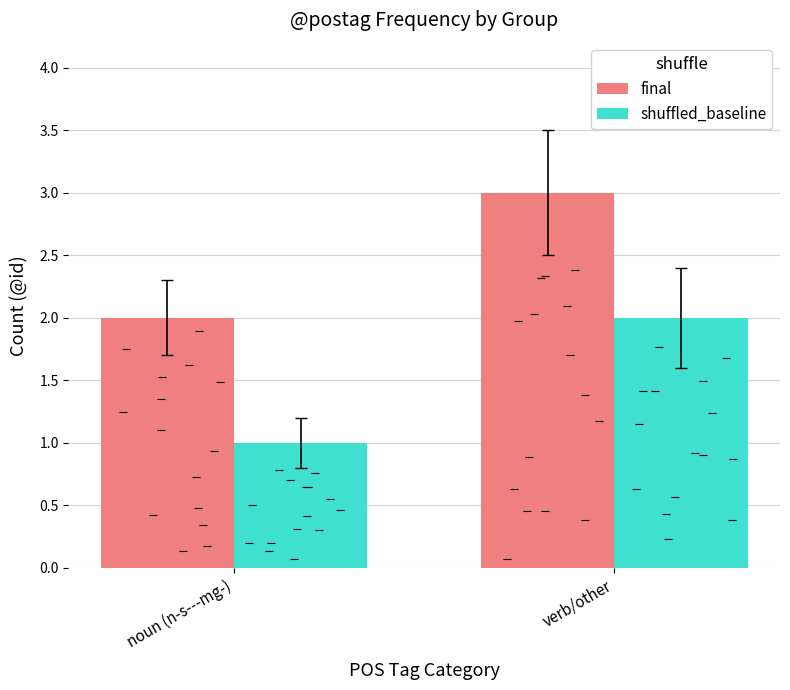

What is the sum of the shuffled_baseline values at verb/other and noun (n-s---mg-)?

3